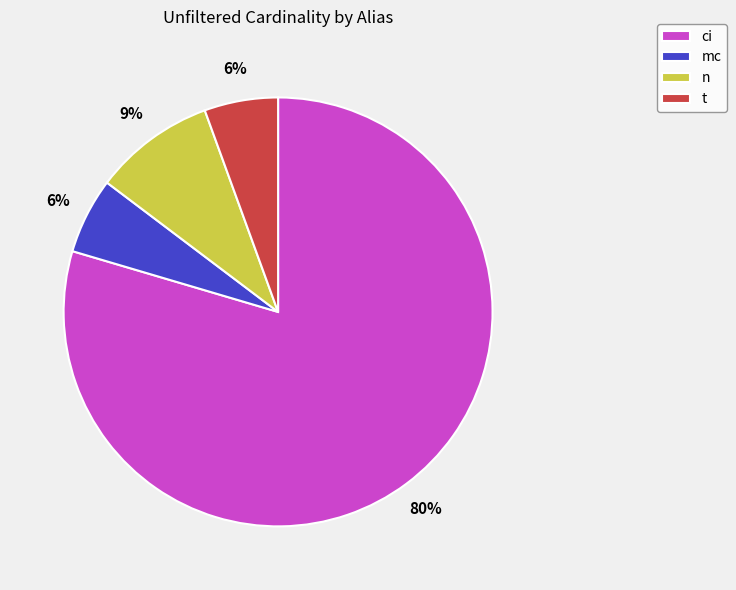

Between n and t, which is larger?

n